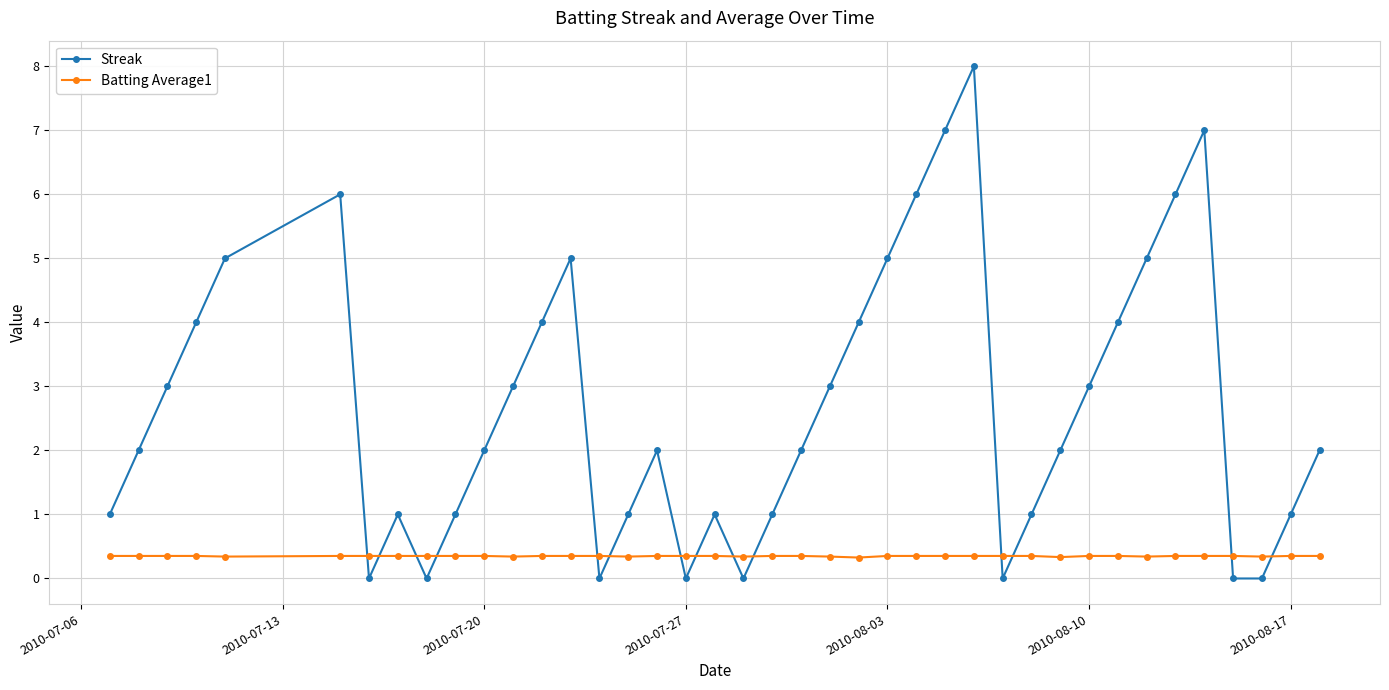

Which series has the largest range (max minus min)?

Streak